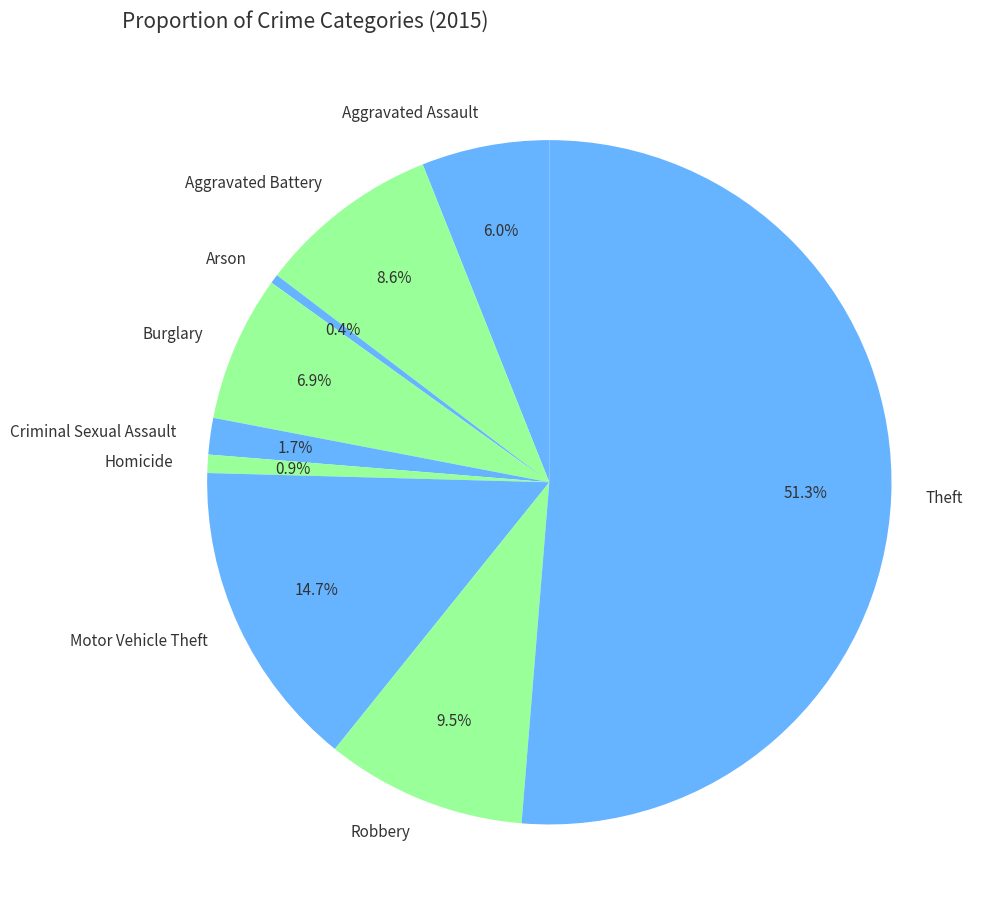

What is the ratio of the value at Criminal Sexual Assault to the value at Aggravated Assault?

0.3